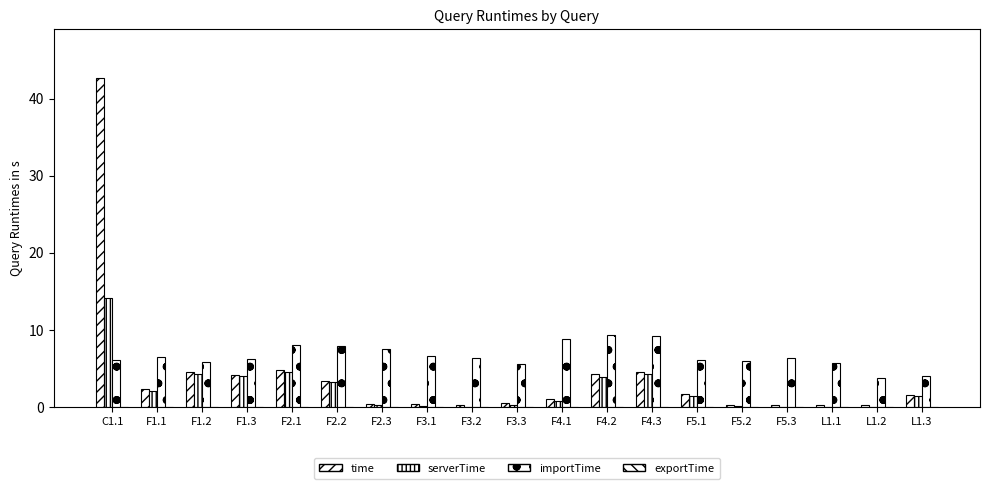

Reading left to right, what are all the values shown in this chart?

time: 42.6	2.3	4.5	4.2	4.8	3.4	0.4	0.4	0.2	0.5	1.1	4.3	4.5	1.6	0.2	0.2	0.2	0.2	1.6
serverTime: 14.1	2.1	4.3	4.0	4.6	3.2	0.3	0.2	0.0	0.3	0.8	3.9	4.2	1.5	0.1	0.0	0.0	0.0	1.5
importTime: 6.1	6.5	5.8	6.3	8.1	7.9	7.5	6.6	6.3	5.6	8.8	9.3	9.2	6.1	6.0	6.4	5.7	3.8	4.0
exportTime: 0.1	0.0	0.0	0.0	0.0	0.0	0.0	0.0	0.0	0.0	0.0	0.0	0.0	0.0	0.0	0.0	0.0	0.0	0.0